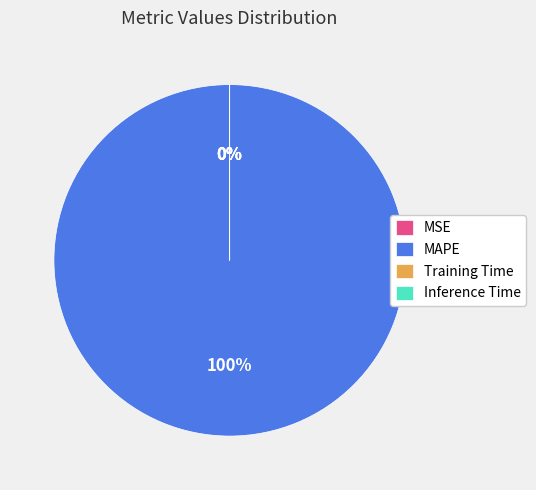

Is it true that Training Time is 1% of the pie?

False